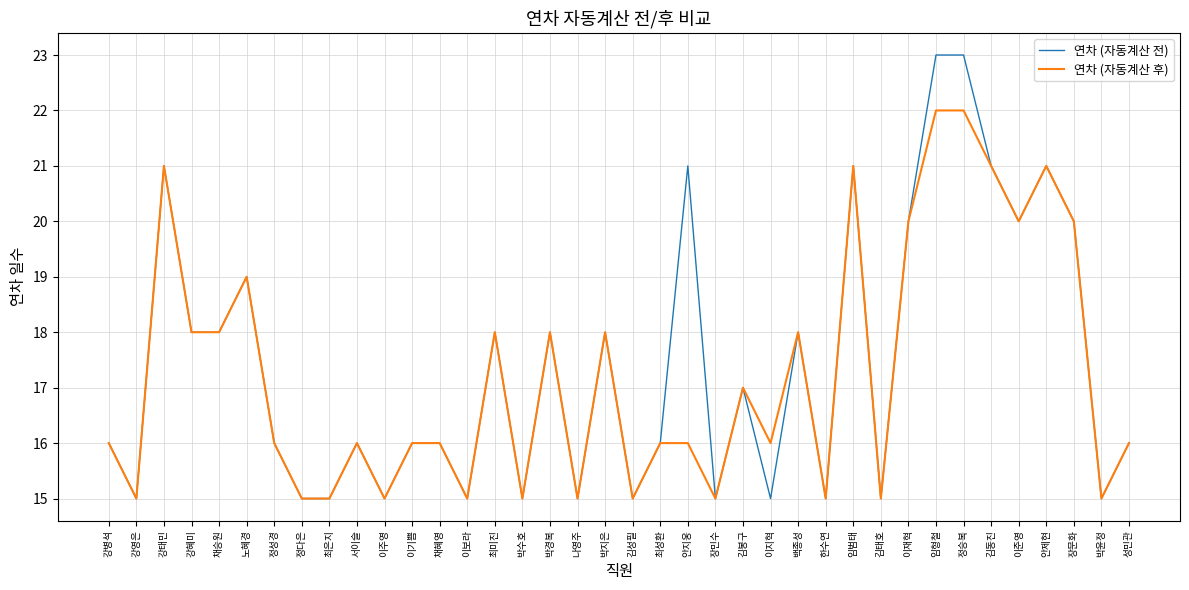

Which series has the largest total across all categories?

연차 (자동계산 전)